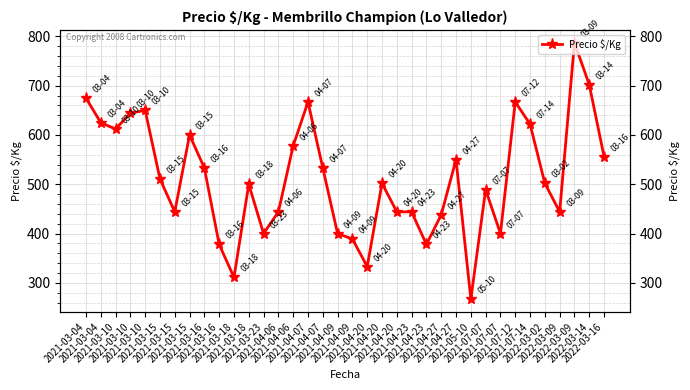

How many data points are above 502?

17